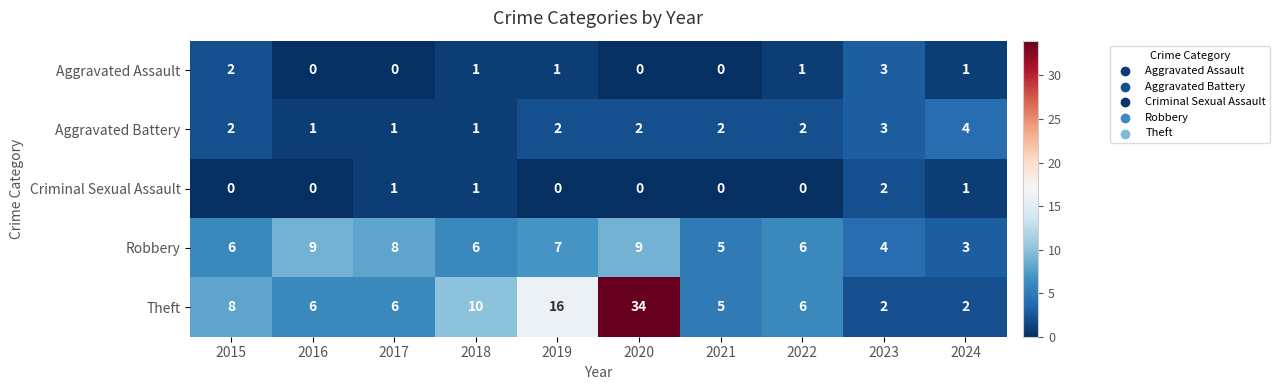

What is the difference between the maximum and minimum values in the Aggravated Battery series?

3